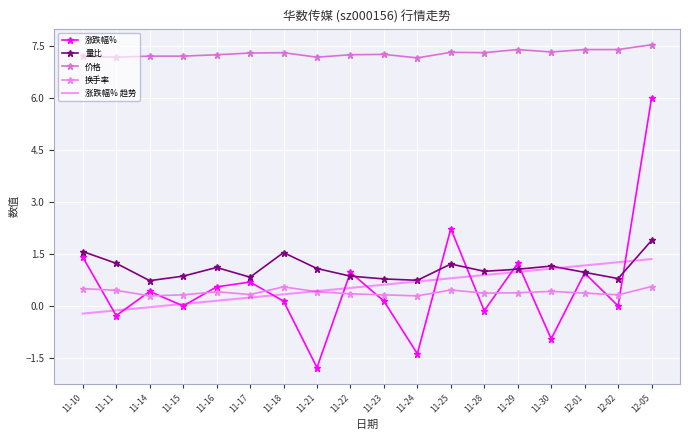

At how many categories does at least one series exceed 6?

18